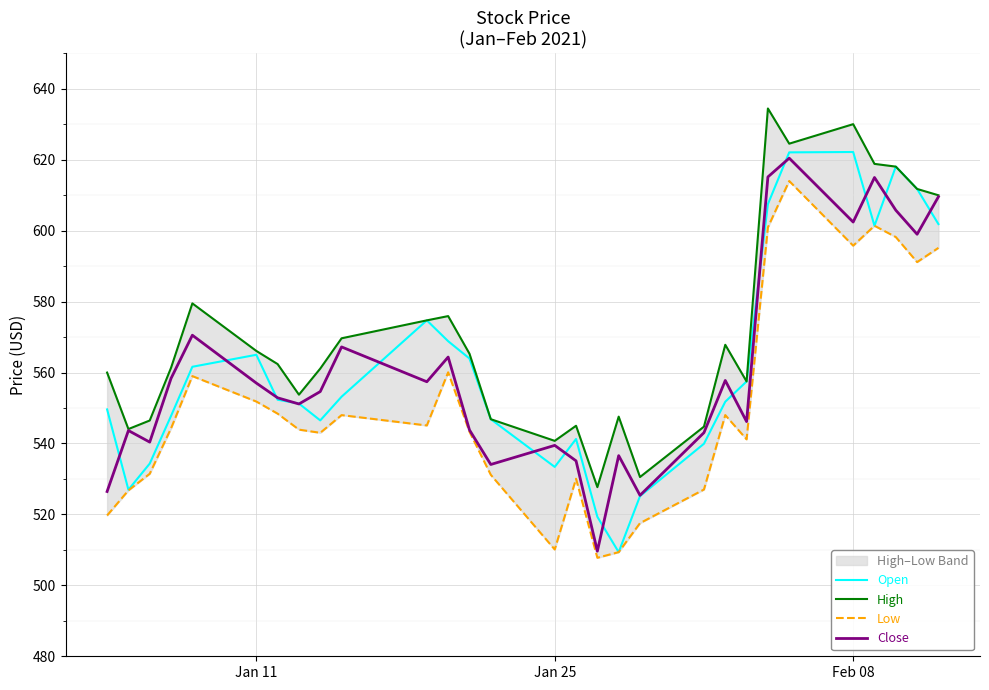

Which series has the largest total across all categories?

High